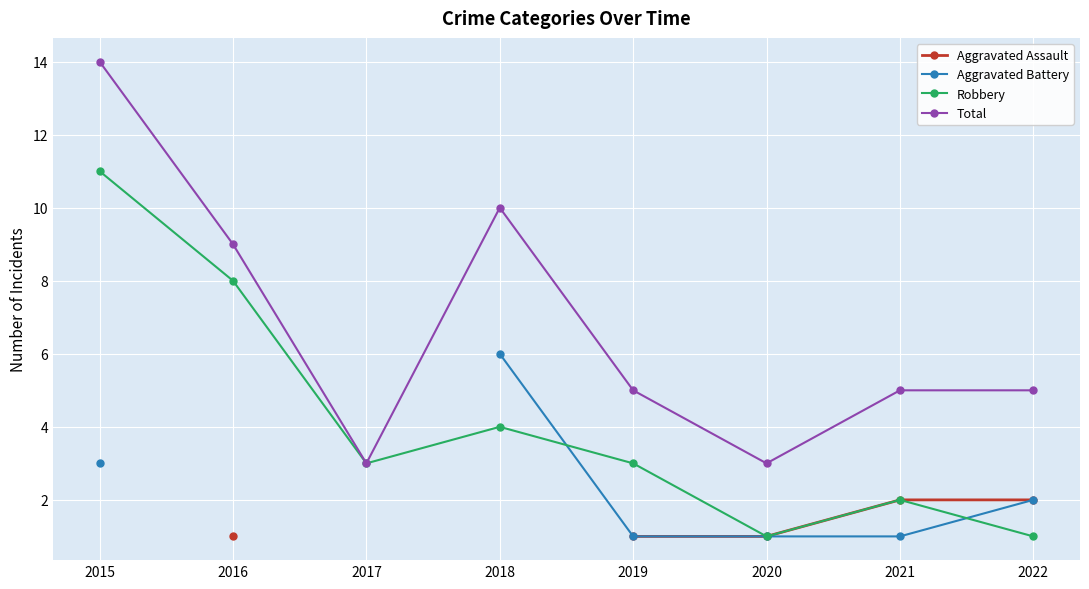

Read the Robbery value at 2018.

4